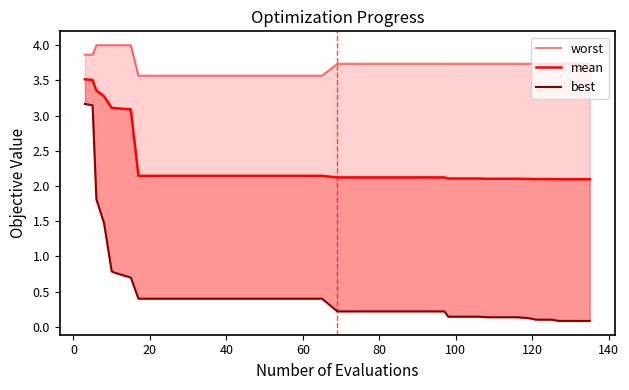

Which series changed the most between 28 and 29?

worst